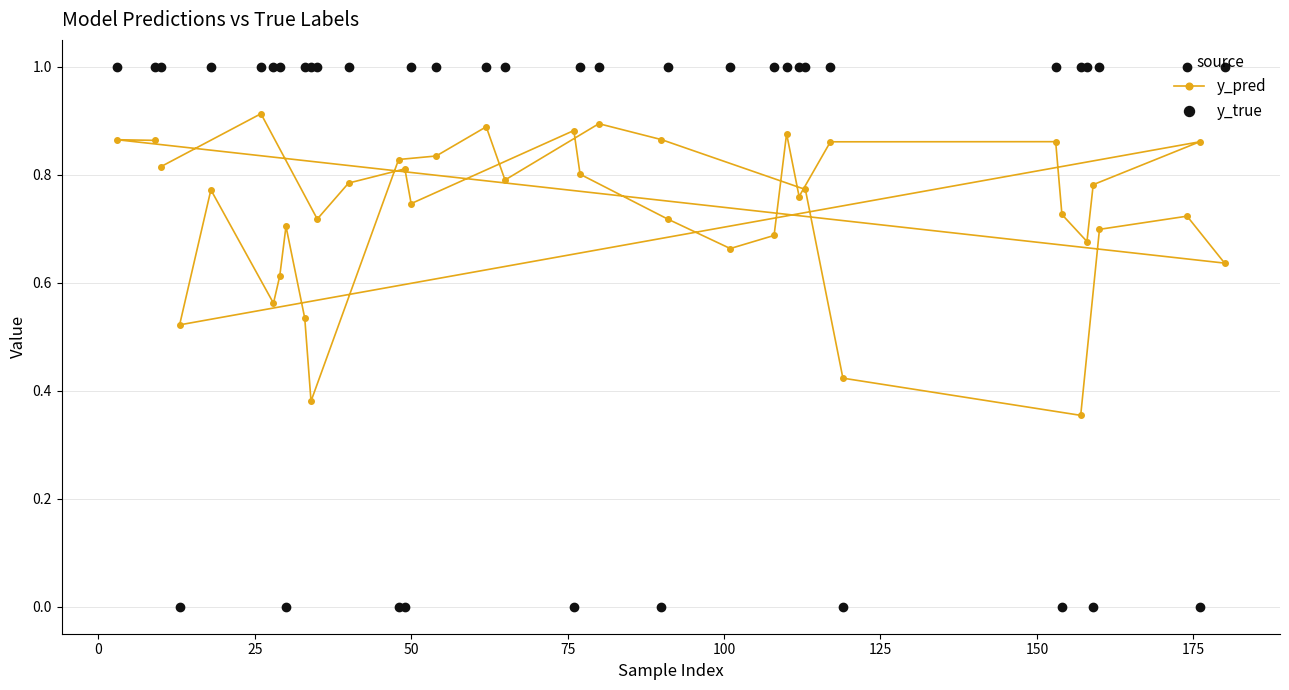

What are all the series names shown in the legend?

y_pred, y_true